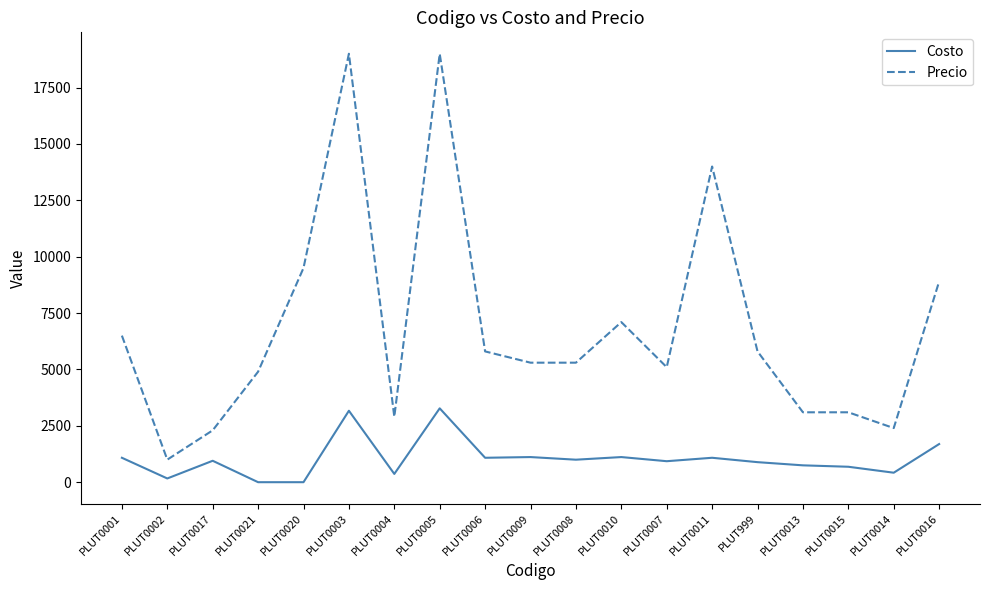

How many lines are shown in the chart?

2